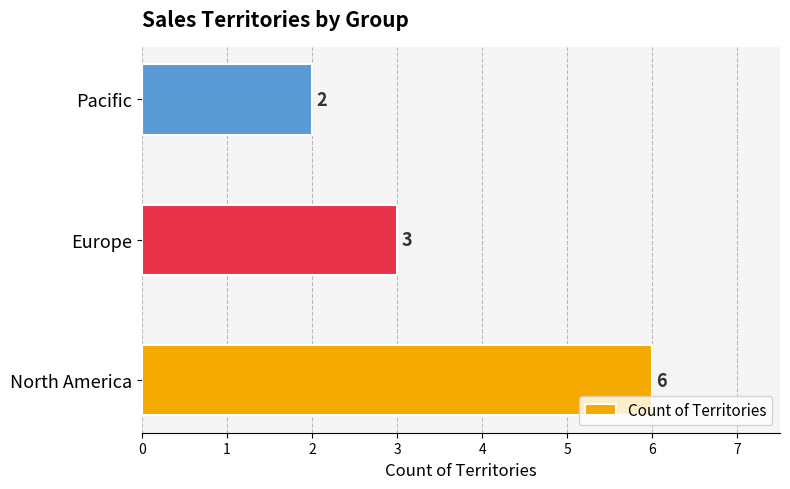

What is the smallest value displayed?

2